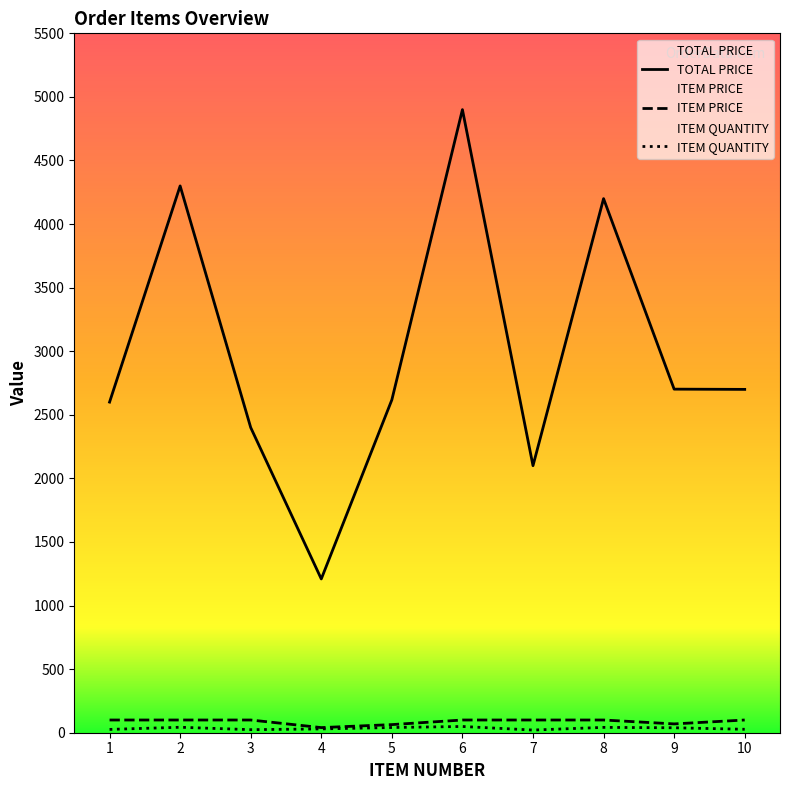

In TOTAL PRICE, how many points are higher than both neighbors (excluding endpoints)?

3